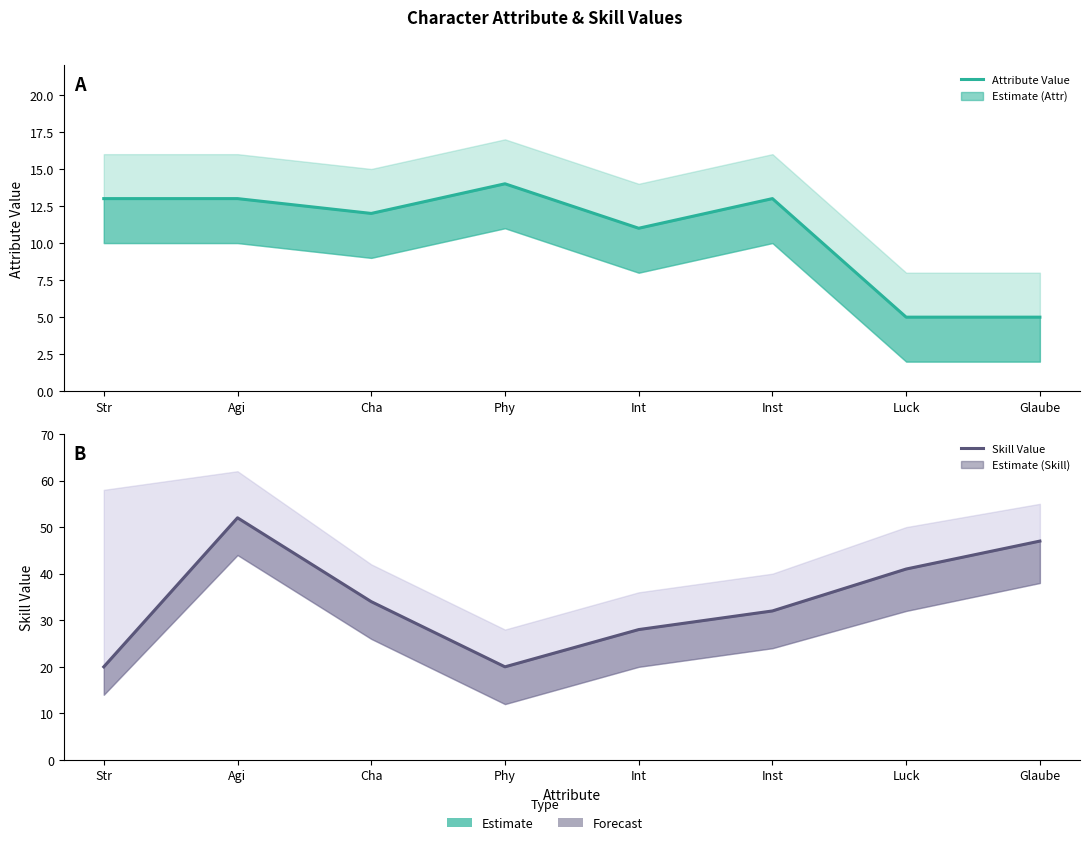

What is the spread (max minus min) of values at Glaube?

42